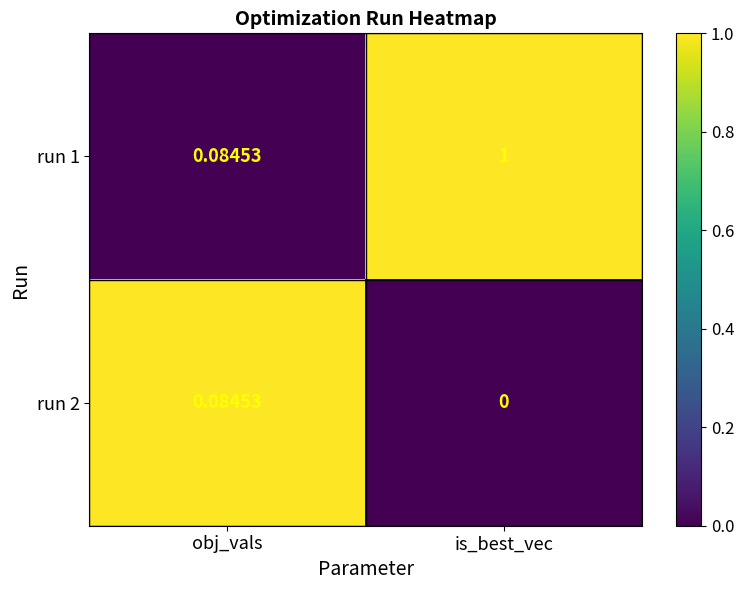

List the labels in order of run 2 value, smallest first.

is_best_vec, obj_vals